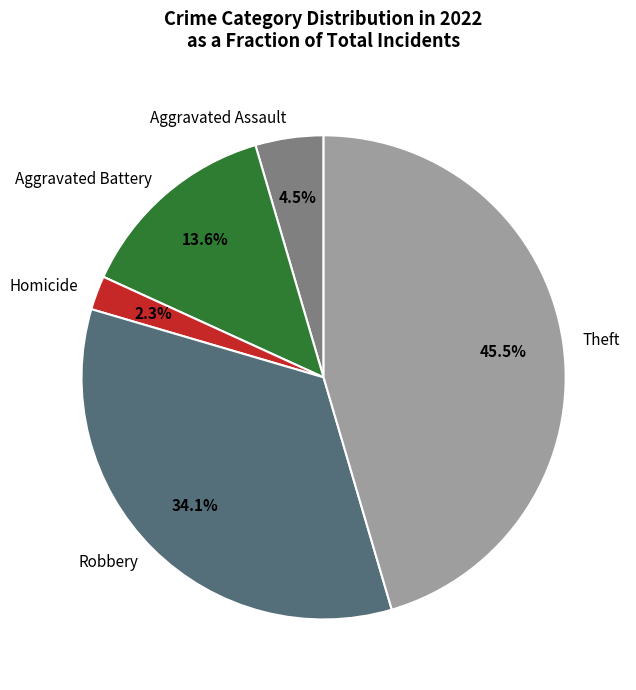

Is the sum of Aggravated Battery and Theft greater than half?

Yes